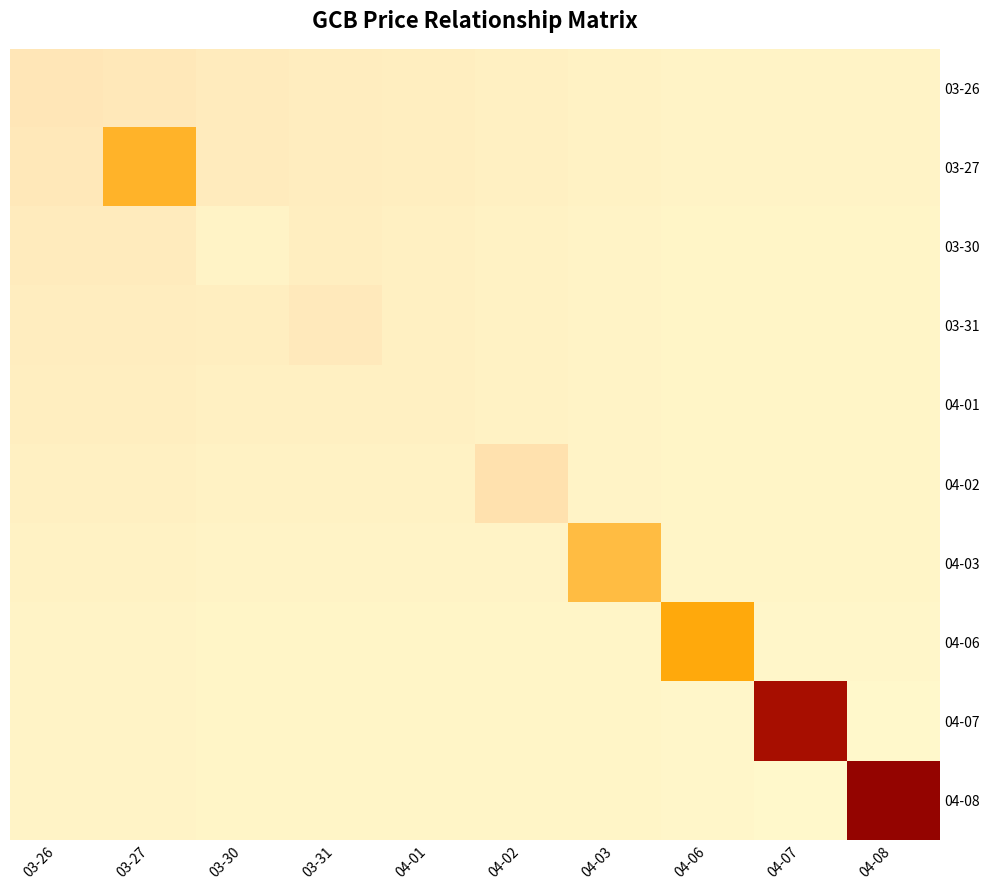

Reading left to right, transcribe all the data shown in this chart.

03-26: 03-26=2.0	03-27=2.0	03-30=2.0	03-31=2.0	04-01=2.0	04-02=2.0	04-03=2.0	04-06=1.9	04-07=1.9	04-08=1.9
03-27: 03-26=2.0	03-27=2.0	03-30=2.0	03-31=2.0	04-01=2.0	04-02=2.0	04-03=2.0	04-06=1.9	04-07=1.9	04-08=1.9
03-30: 03-26=2.0	03-27=2.0	03-30=1.9	03-31=2.0	04-01=2.0	04-02=2.0	04-03=1.9	04-06=1.9	04-07=1.9	04-08=1.9
03-31: 03-26=2.0	03-27=2.0	03-30=2.0	03-31=2.0	04-01=2.0	04-02=2.0	04-03=1.9	04-06=1.9	04-07=1.9	04-08=1.9
04-01: 03-26=2.0	03-27=2.0	03-30=2.0	03-31=2.0	04-01=2.0	04-02=2.0	04-03=1.9	04-06=1.9	04-07=1.9	04-08=1.9
04-02: 03-26=2.0	03-27=2.0	03-30=2.0	03-31=2.0	04-01=2.0	04-02=2.0	04-03=1.9	04-06=1.9	04-07=1.9	04-08=1.9
04-03: 03-26=2.0	03-27=2.0	03-30=1.9	03-31=1.9	04-01=1.9	04-02=1.9	04-03=2.0	04-06=1.9	04-07=1.9	04-08=1.9
04-06: 03-26=1.9	03-27=1.9	03-30=1.9	03-31=1.9	04-01=1.9	04-02=1.9	04-03=1.9	04-06=2.1	04-07=1.9	04-08=1.9
04-07: 03-26=1.9	03-27=1.9	03-30=1.9	03-31=1.9	04-01=1.9	04-02=1.9	04-03=1.9	04-06=1.9	04-07=2.2	04-08=1.9
04-08: 03-26=1.9	03-27=1.9	03-30=1.9	03-31=1.9	04-01=1.9	04-02=1.9	04-03=1.9	04-06=1.9	04-07=1.9	04-08=2.2